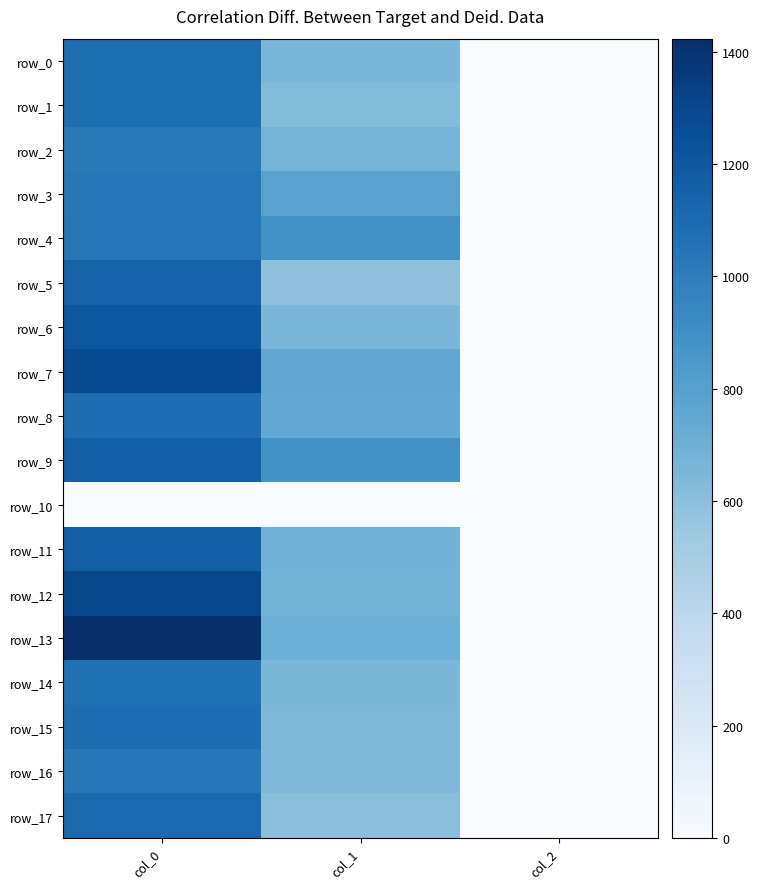

What is the highest value of the row_1 series?

1083.3